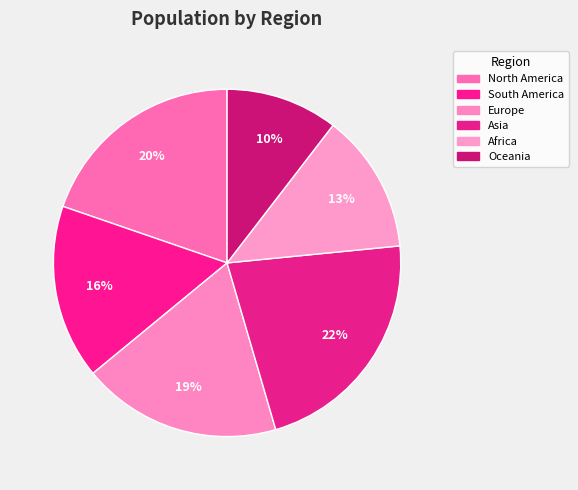

How many slices are in this pie chart?

6